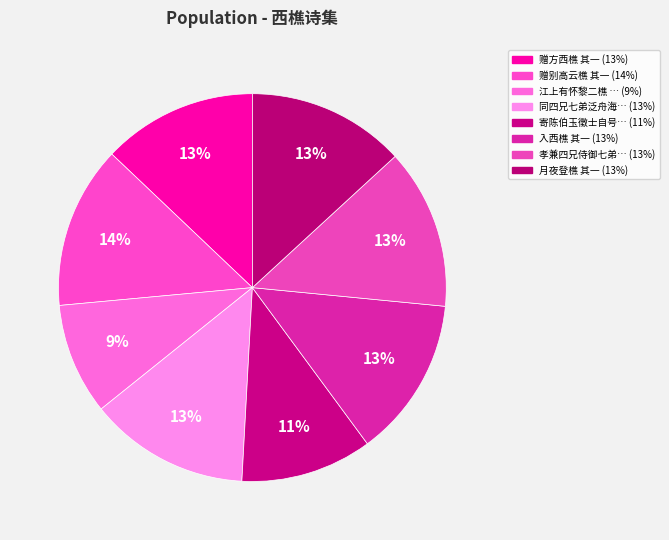

How many slices are in this pie chart?

8